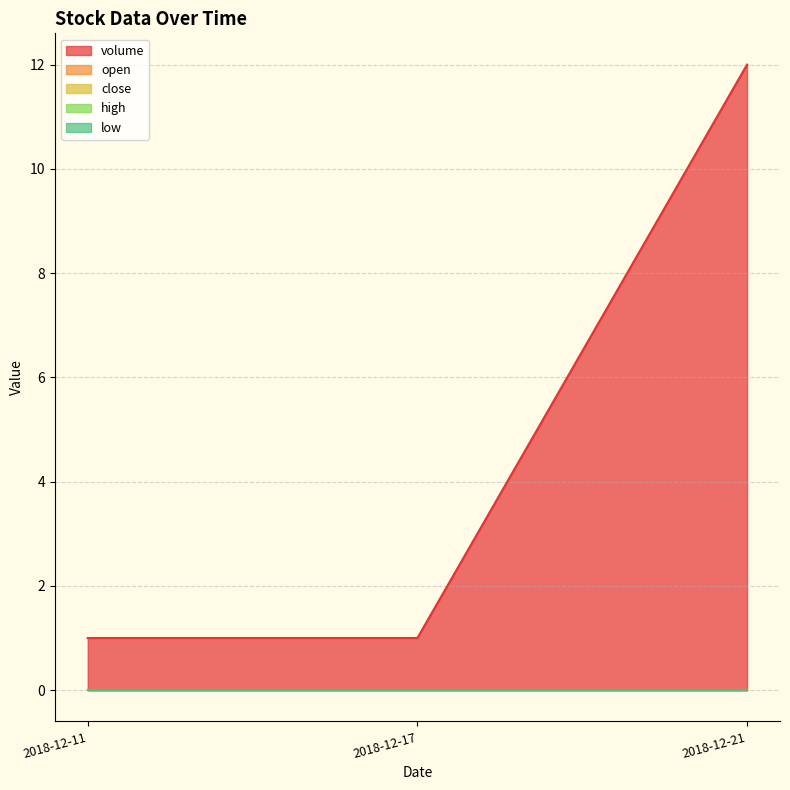

What is the total value across all series at 2018-12-11?

1.0